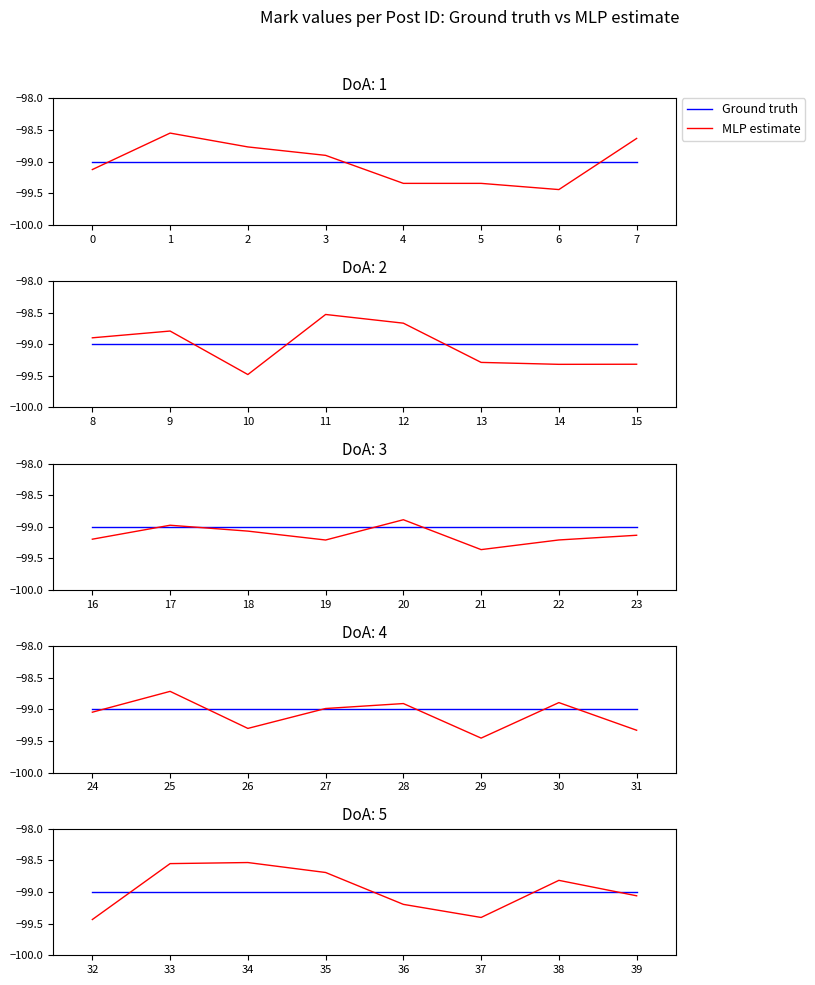

At which category is the sum across all series the highest?

34